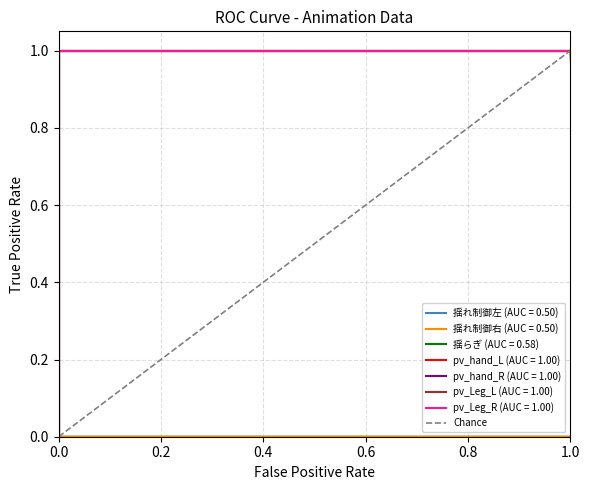

True or false: the data shows 0 at 0.0.

False